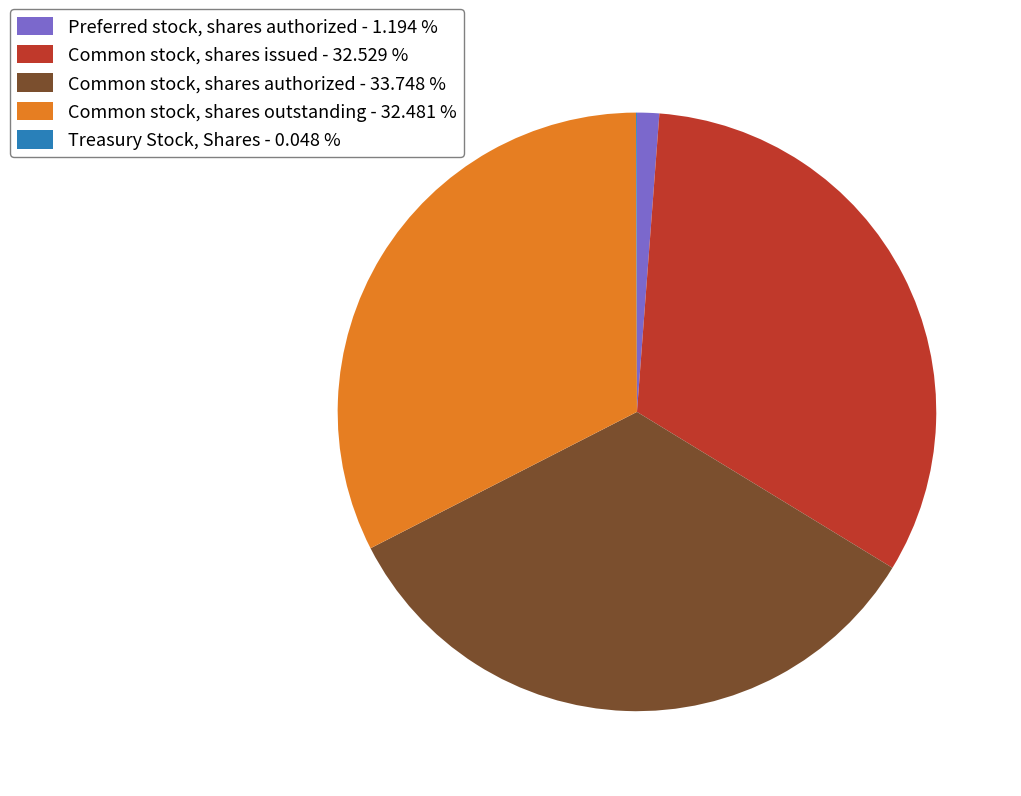

The Common stock, shares authorized slice represents 43% of the pie. True or false?

False